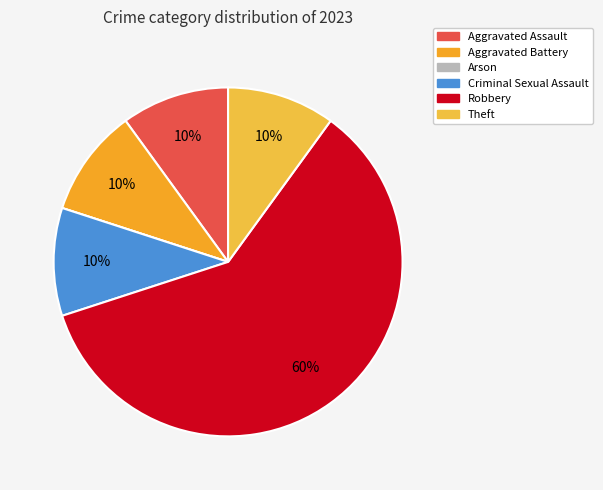

What percentage is the Theft slice, to the nearest percent?

10%